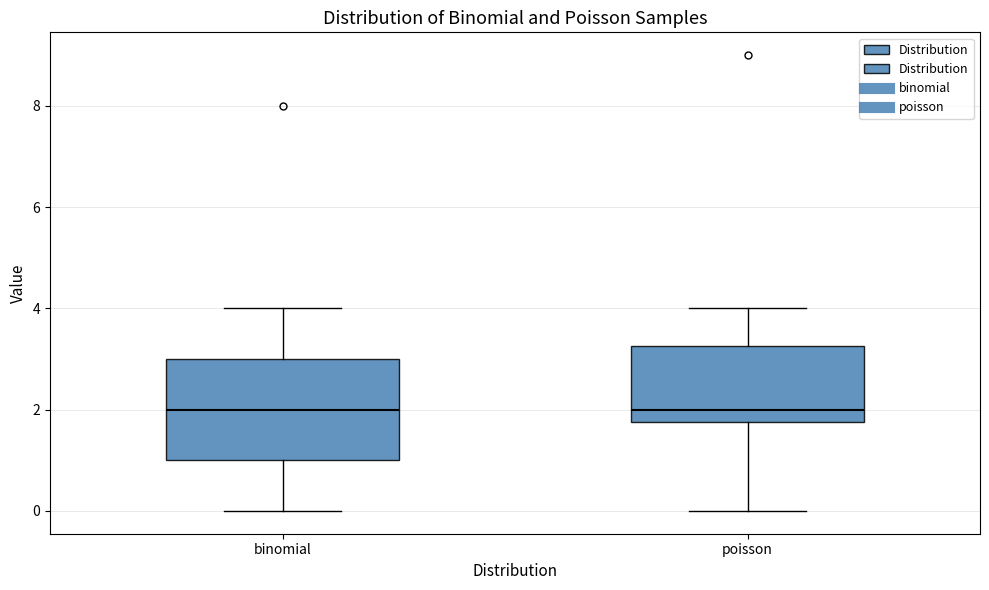

Where does the lower whisker of the box for binomial end on the y-axis? The values are not printed on the chart, so give them approximately, as read against the axis.

0.0